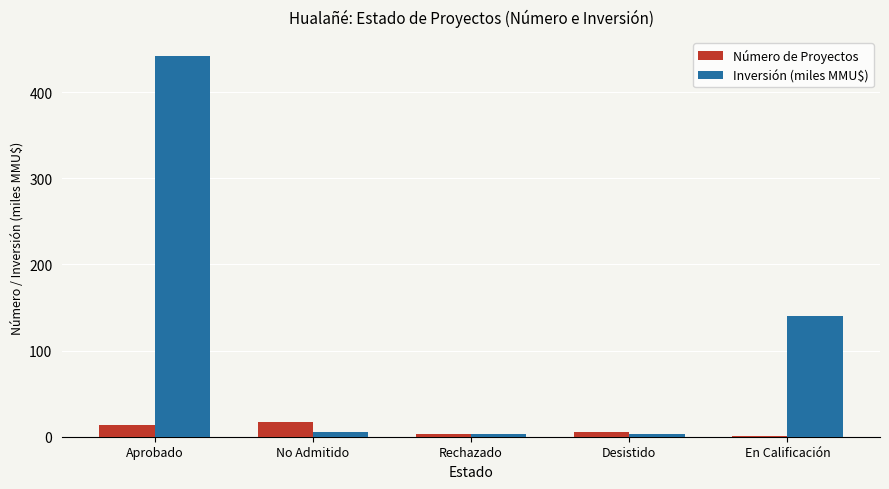

Which series has the largest total across all categories?

Inversión (miles MMU$)